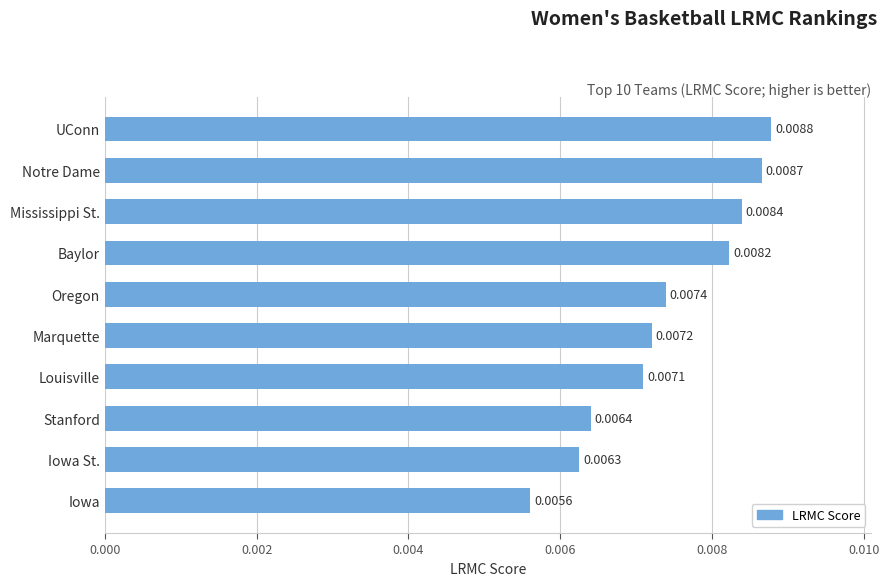

Which label corresponds to the largest value in the chart?

UConn